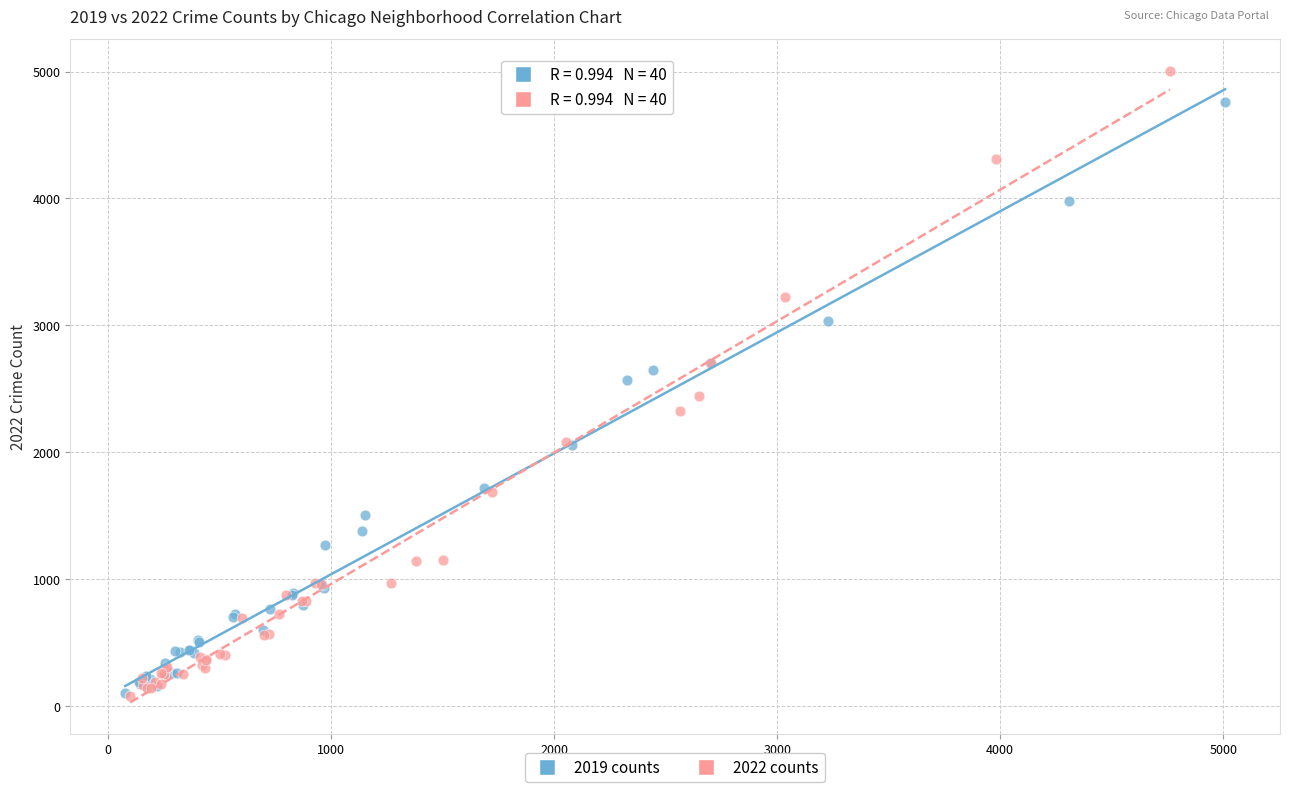

Which series reaches the maximum Y coordinate?

2022 counts